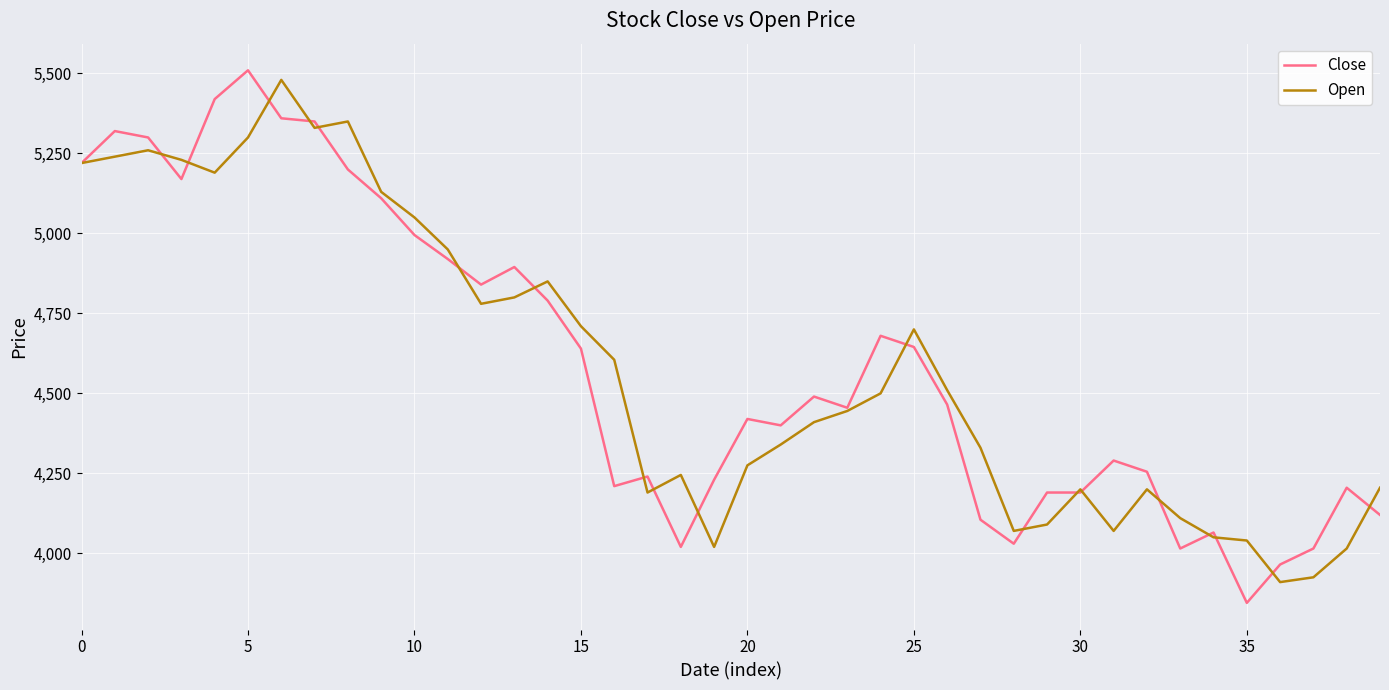

What is the minimum value for Open?

3910